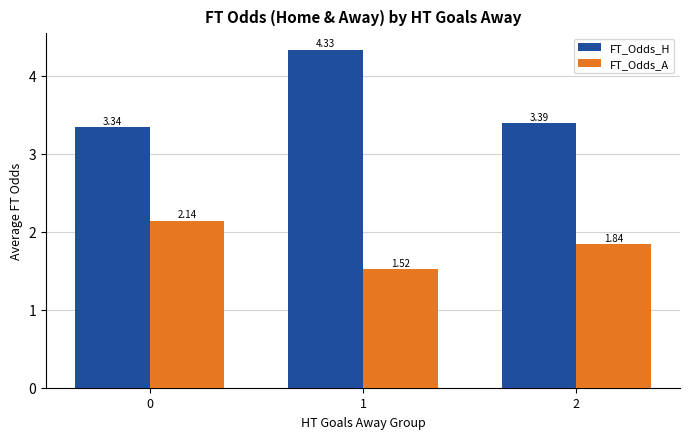

What is the difference between the highest and lowest values at 1?

2.8